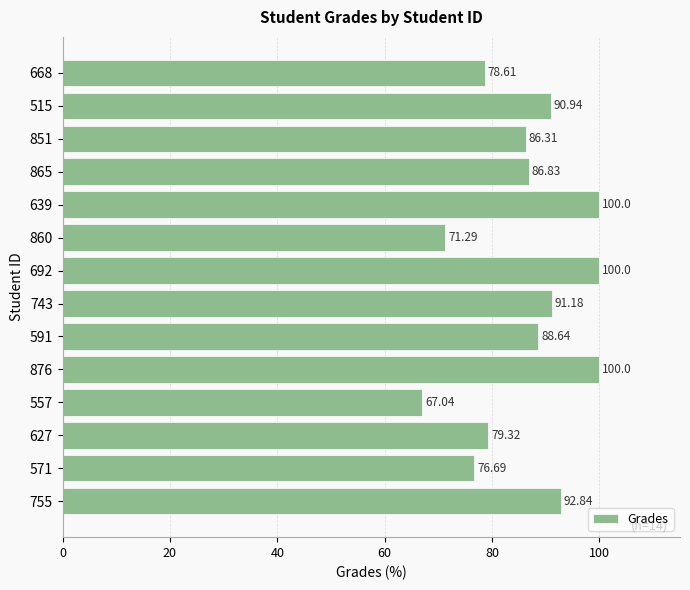

Which has a higher value, 860 or 755?

755